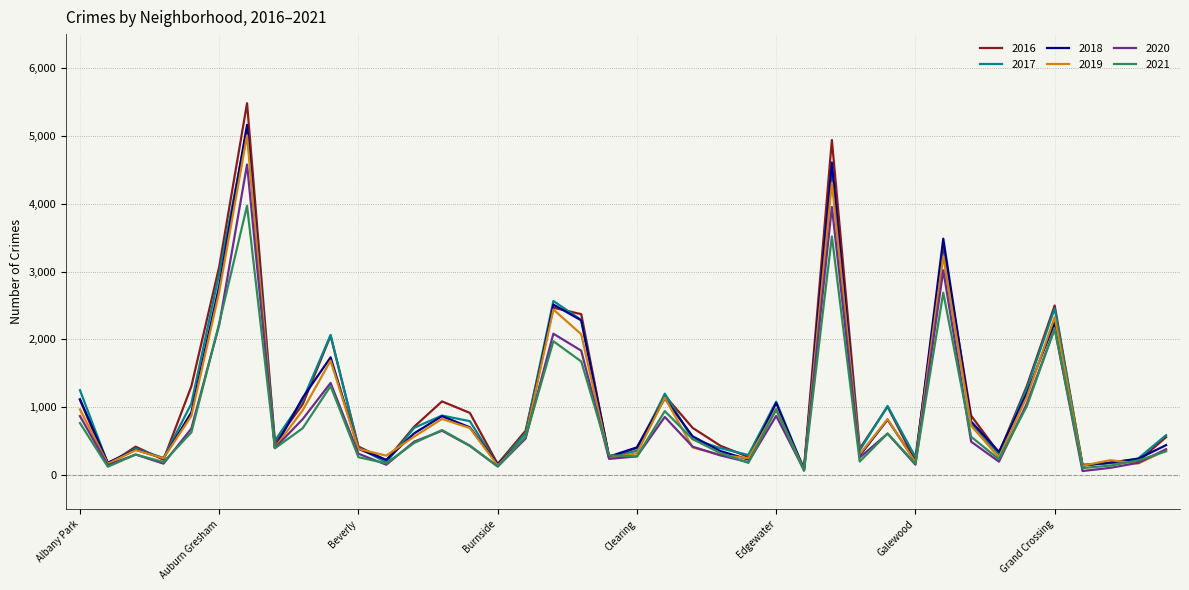

What is the maximum value shown in the chart?

5481